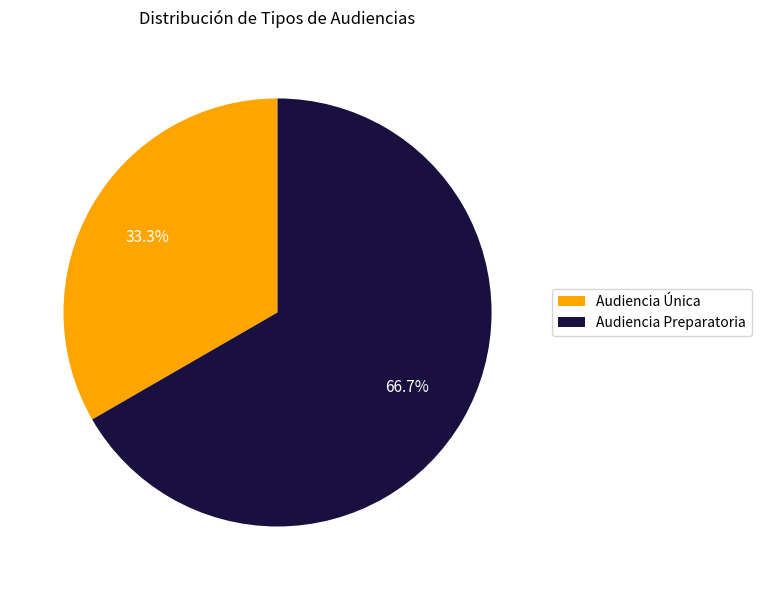

To the nearest percent, what is the difference between the Audiencia Preparatoria and Audiencia Única slice percentages?

33%